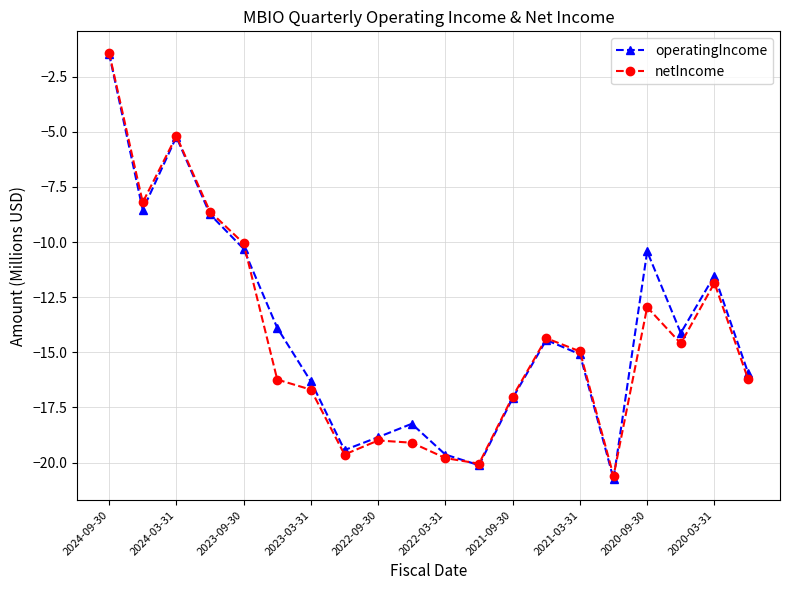

What is the highest value of the netIncome series?

-1.4